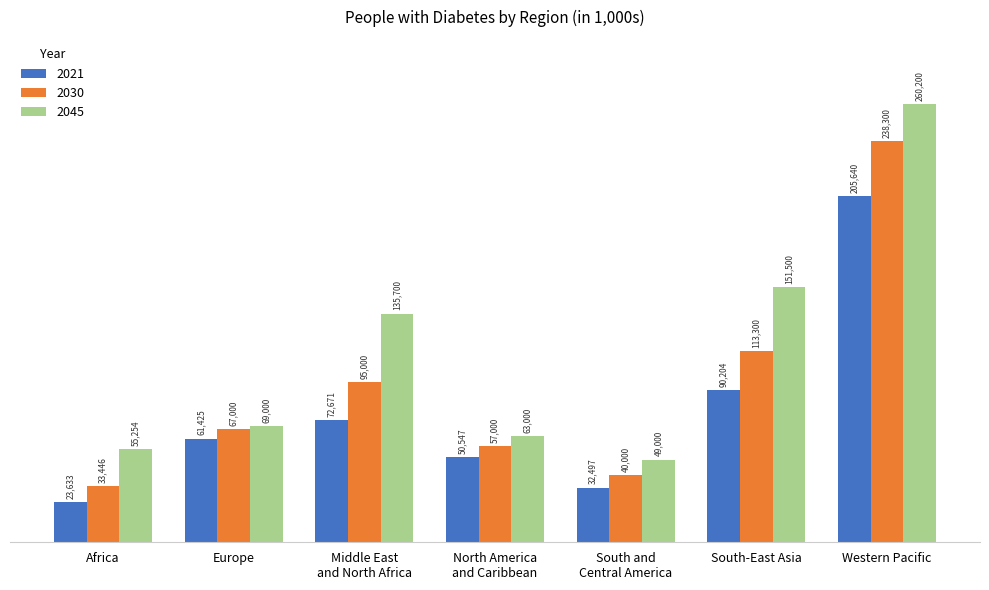

How many bars are there in total?

21